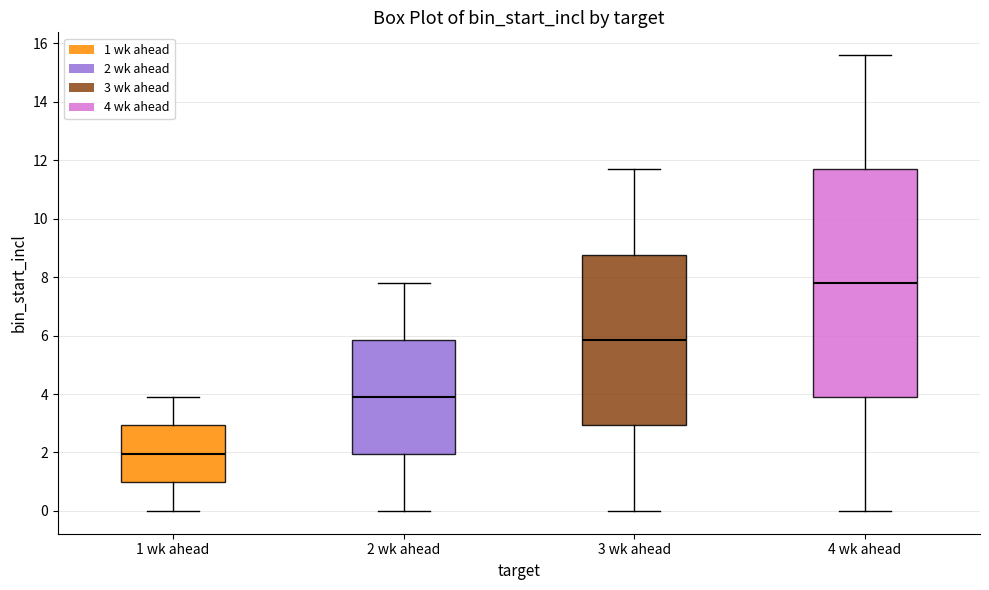

Reading left to right, transcribe this box plot: for each box, give where its median line is, the range the box spans, and where its two whiskers end, as read against the y-axis. The values are not printed on the chart, so give them approximately, as read against the axis.

1 wk ahead: median 2.0, box 1.0 to 3.0, whiskers 0.0 to 4.0
2 wk ahead: median 4.0, box 2.0 to 5.8, whiskers 0.0 to 7.8
3 wk ahead: median 5.8, box 3.0 to 8.8, whiskers 0.0 to 11.8
4 wk ahead: median 7.8, box 4.0 to 11.8, whiskers 0.0 to 15.6